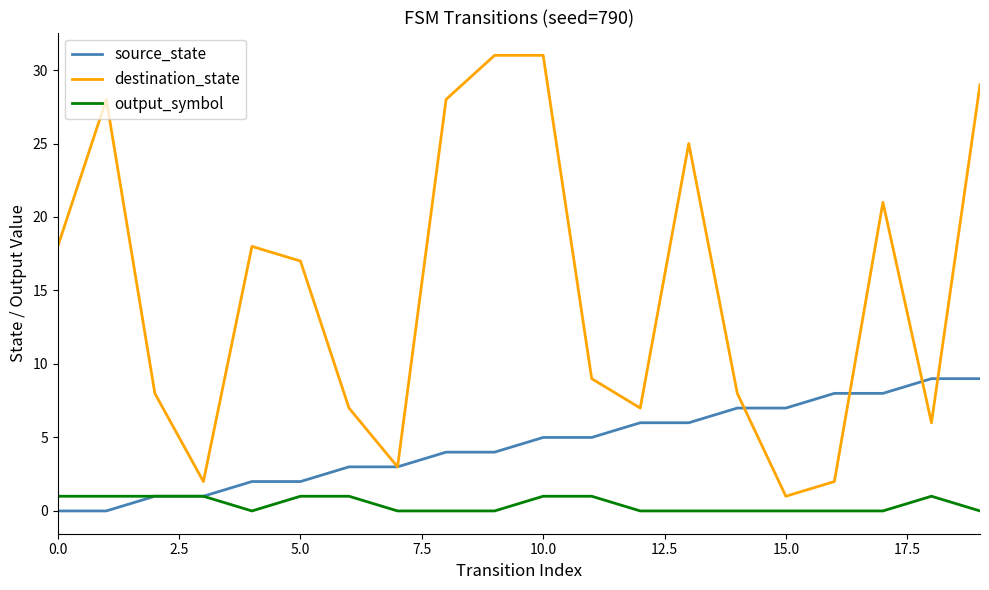

What is the difference between the maximum and second lowest values in the destination_state series?

29